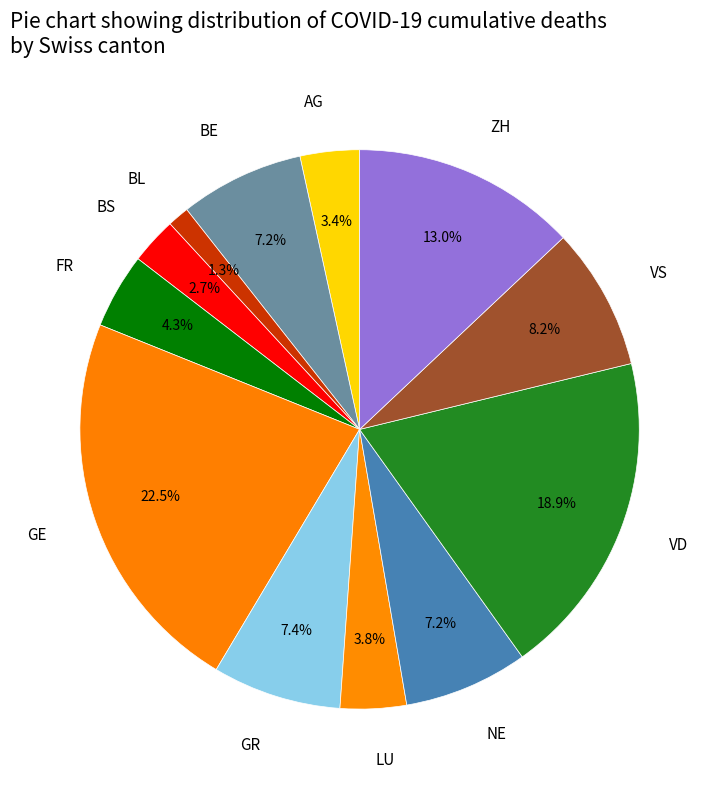

How many segments does this pie chart have?

12